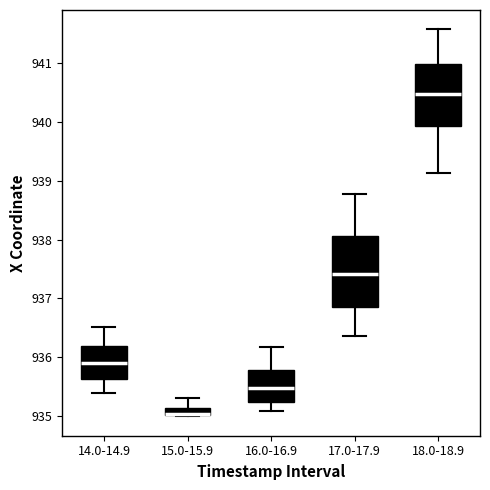

Where does the upper whisker of the box for 18.0-18.9 end on the y-axis? The values are not printed on the chart, so give them approximately, as read against the axis.

941.6